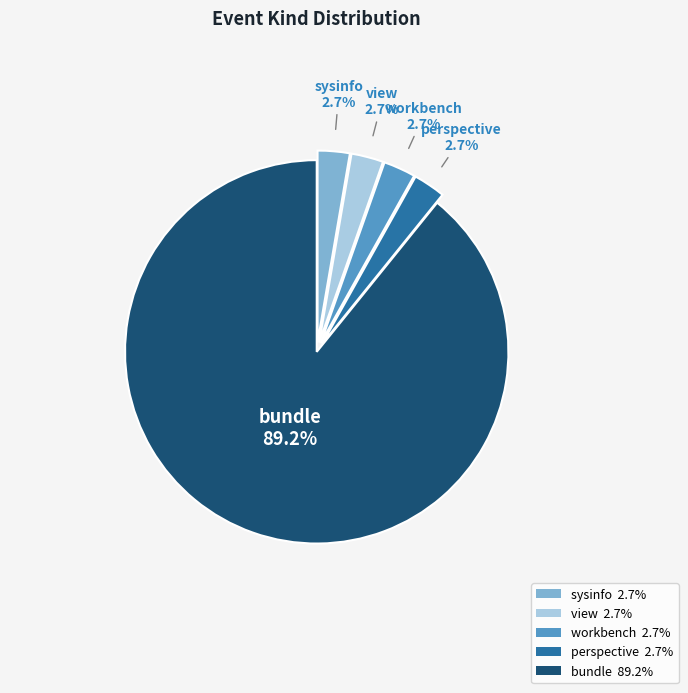

Which has a higher value, bundle 89.2% or sysinfo 2.7%?

bundle 89.2%